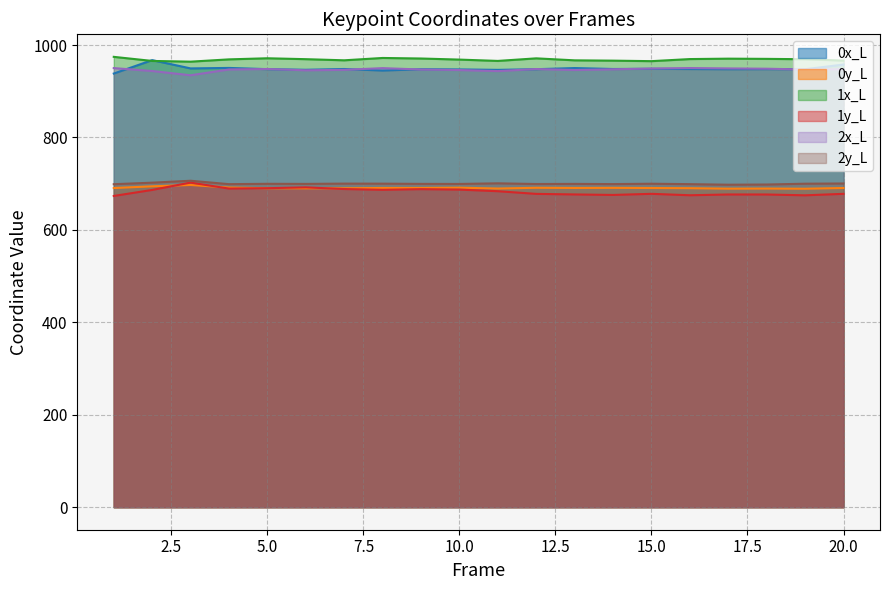

What is the average value of the 1x_L series?

968.7